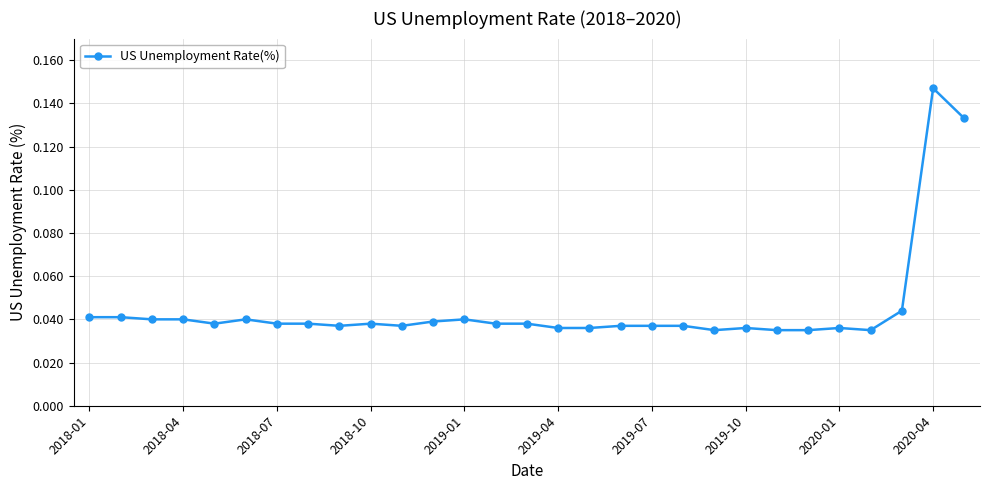

What is the sum of all values?

1.3